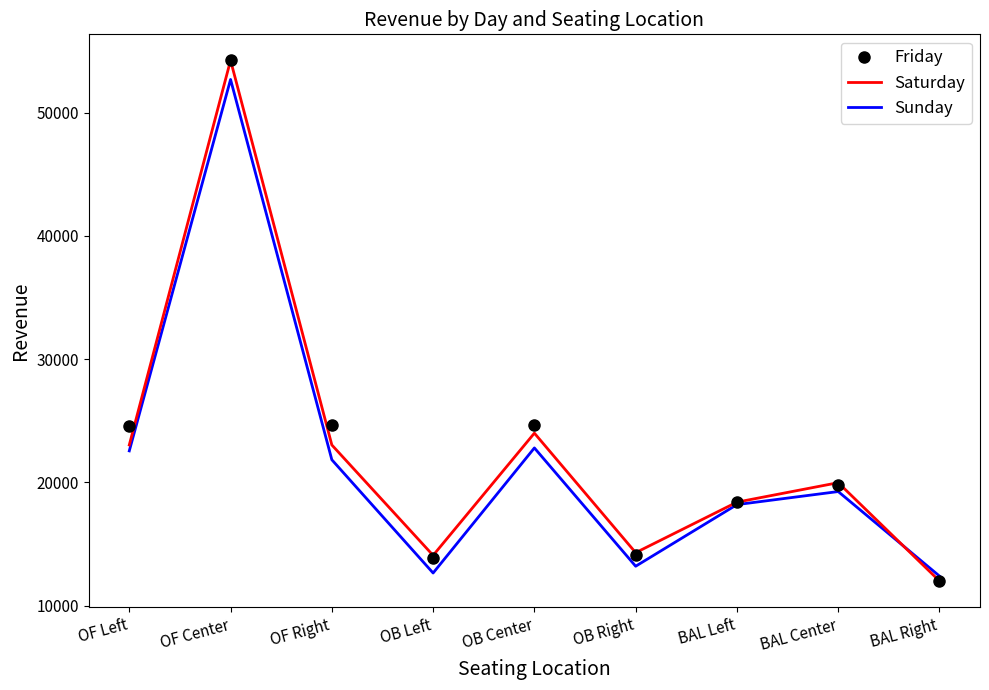

What is the maximum value shown in the chart?

54250